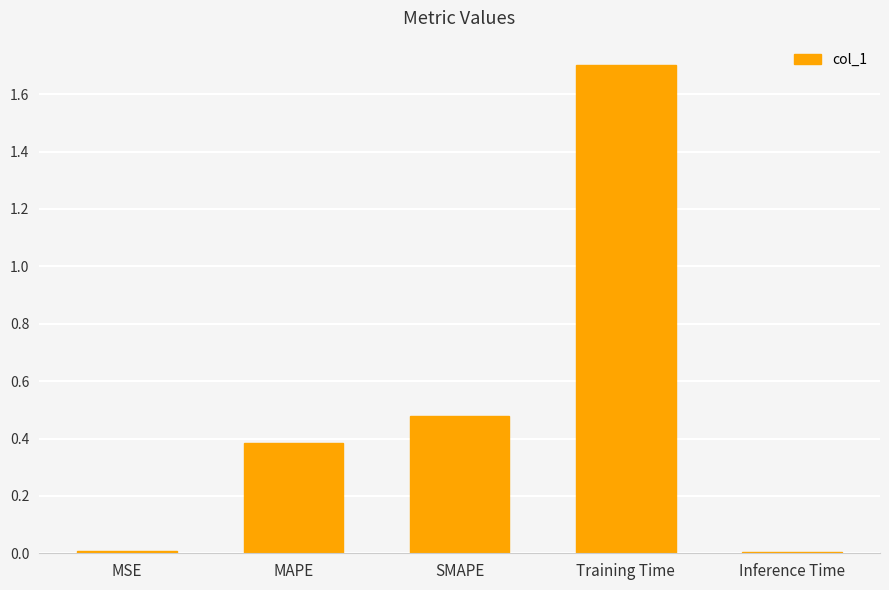

How many bars are there in total?

5